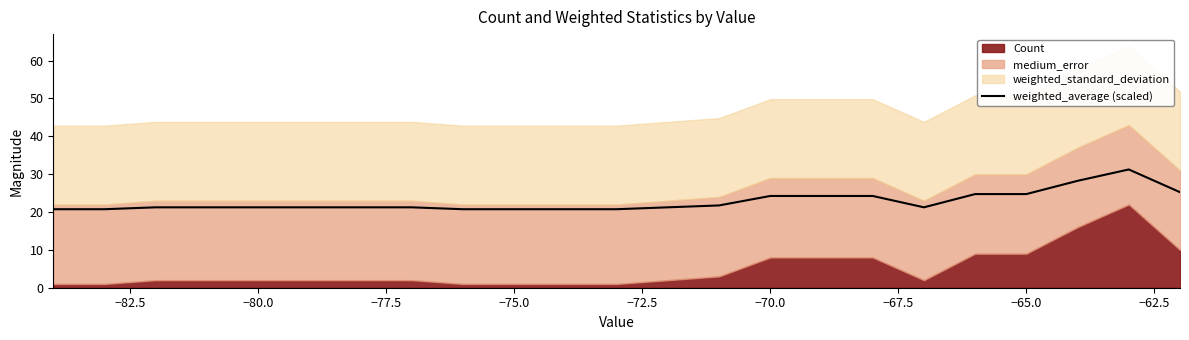

What is the minimum value for weighted_average (scaled)?

20.7